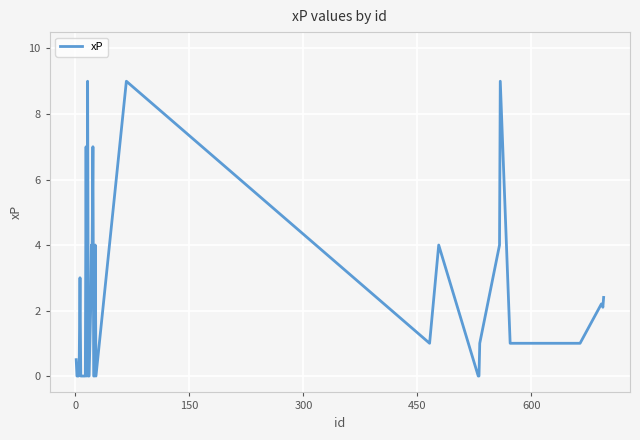

What is the greatest value displayed?

9.0